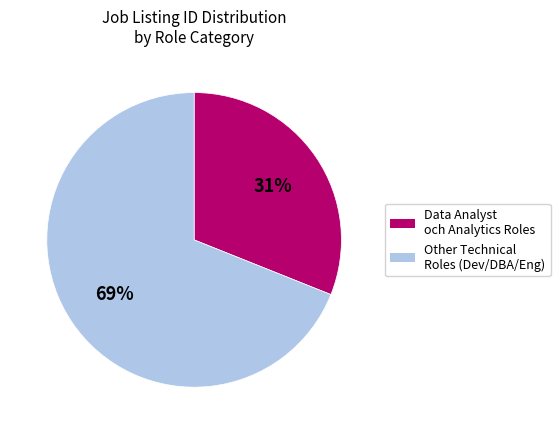

To the nearest percent, what is the average slice percentage?

50%